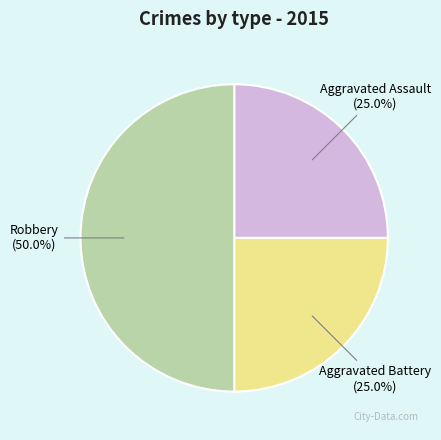

Is Aggravated Battery the majority of the pie?

No